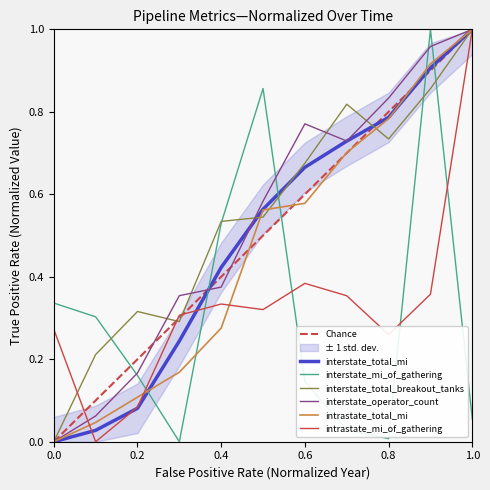

How many intersections are there between interstate_mi_of_gathering and interstate_total_mi?

5